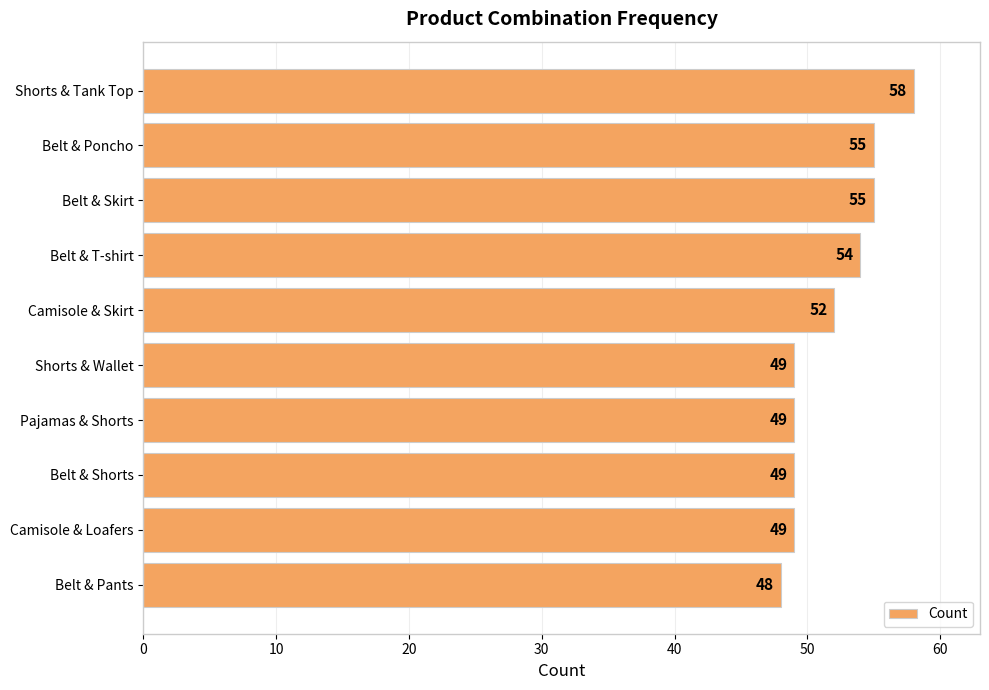

What is the value of the 5th bar from the top?

52